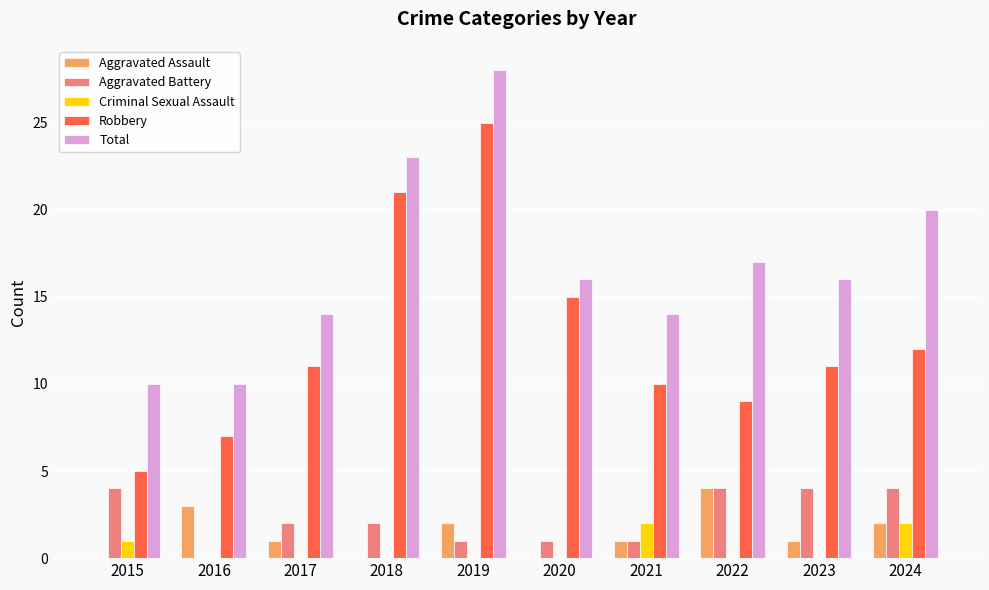

Which category has the highest value across all series?

2019